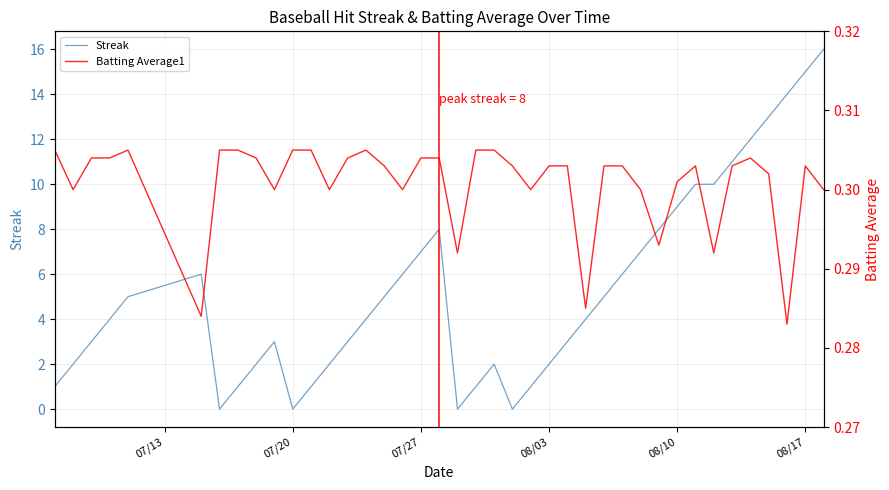

Count the Batting Average1 values in the range 0 to 1.

40